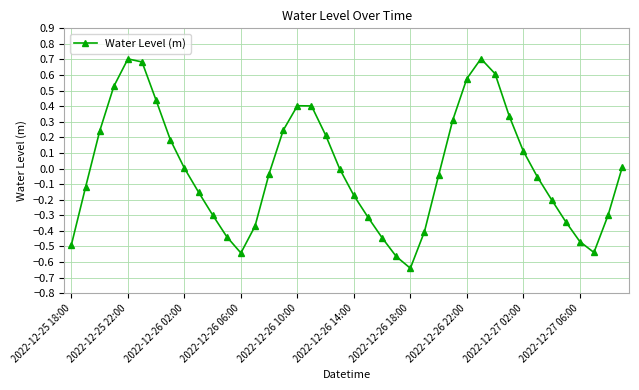

True or false: the data has more than 2 interior local peaks.

True